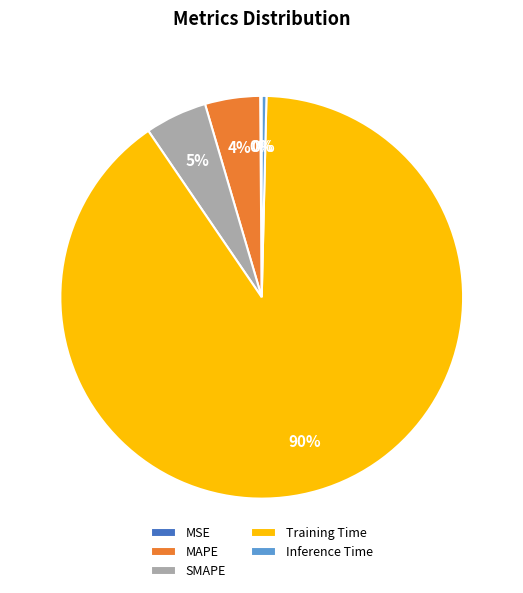

To the nearest percent, what is the average slice percentage?

20%